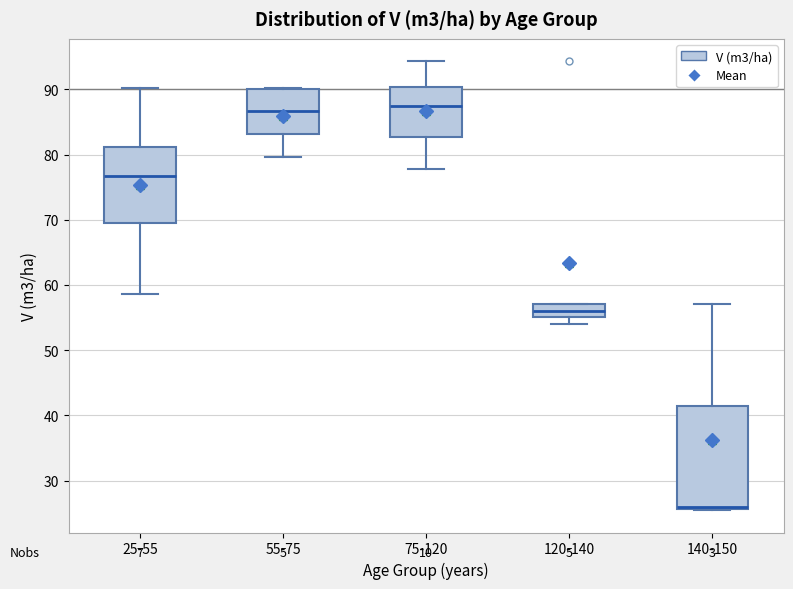

Reading left to right, read every box against the y-axis: the position of its median line, the range the box covers, and the ends of its whiskers. The values are not printed on the chart, so give them approximately, as read against the axis.

25-55: median 77, box 69 to 81, whiskers 59 to 90
55-75: median 87, box 83 to 90, whiskers 80 to 90
75-120: median 87, box 83 to 90, whiskers 78 to 94
120-140: median 56, box 55 to 57, whiskers 54 to 57
140-150: median 26 (drawn on the box's lower edge), box 26 to 41, whiskers 25 to 57